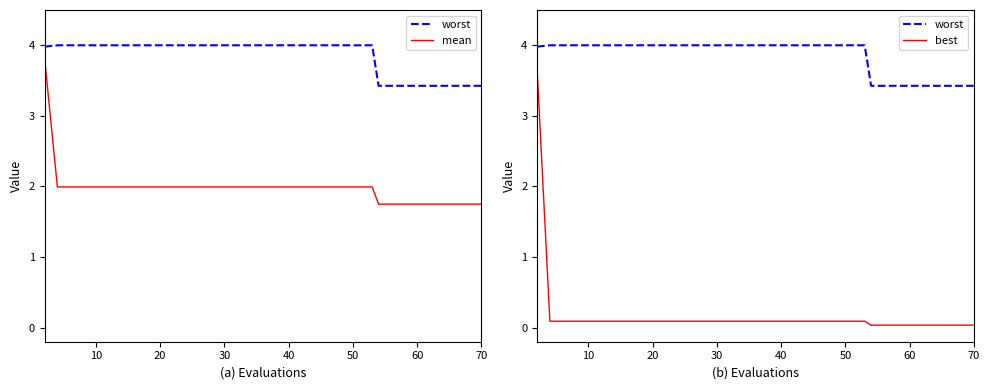

True or false: mean and worst cross at least once.

False